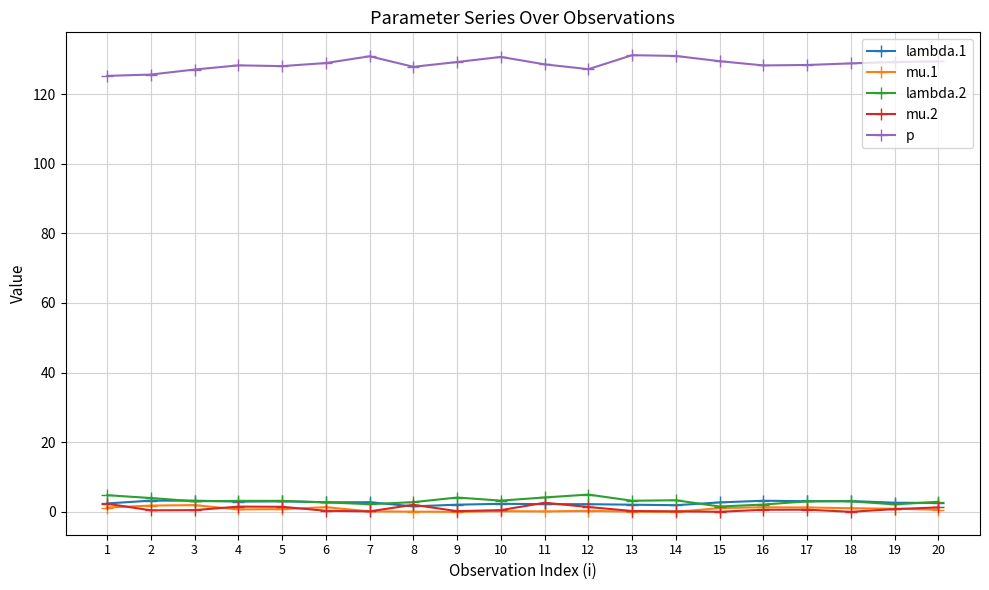

True or false: p and lambda.2 intersect in this chart.

False